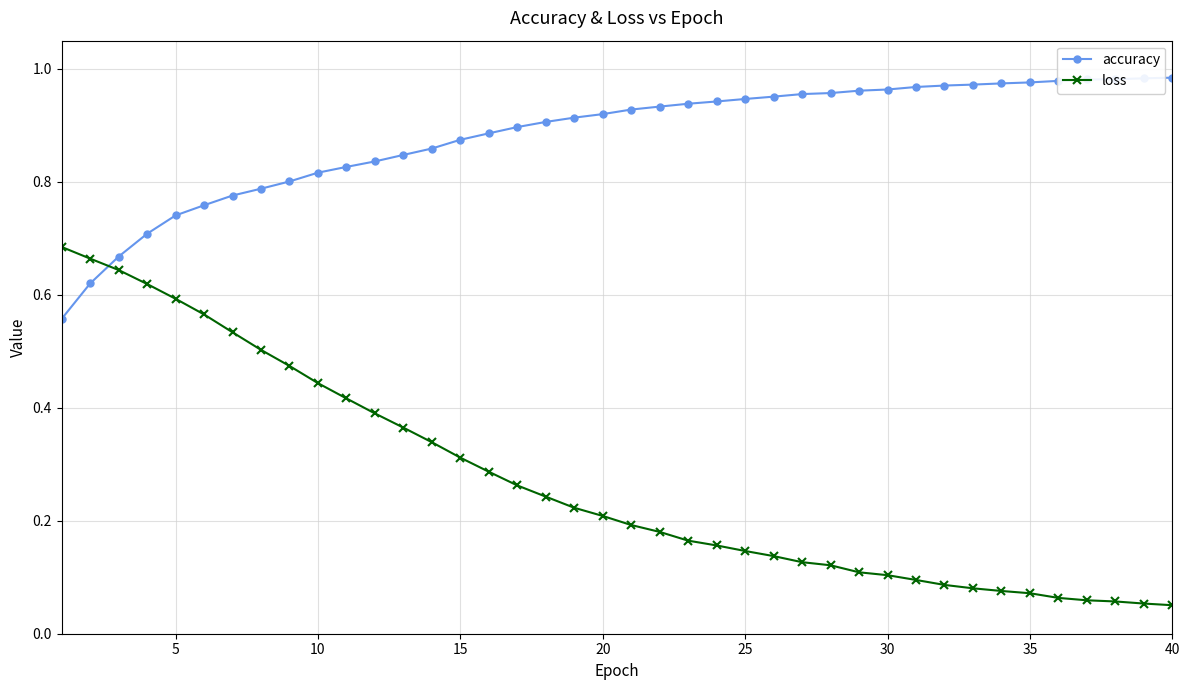

Which series has the largest total across all categories?

accuracy